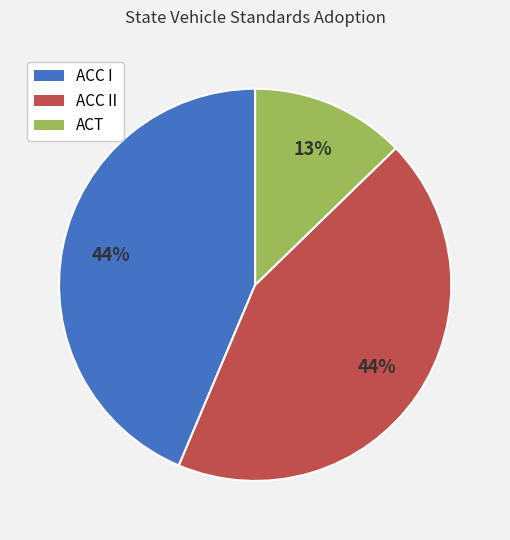

To the nearest percent, what is the average slice percentage?

33%